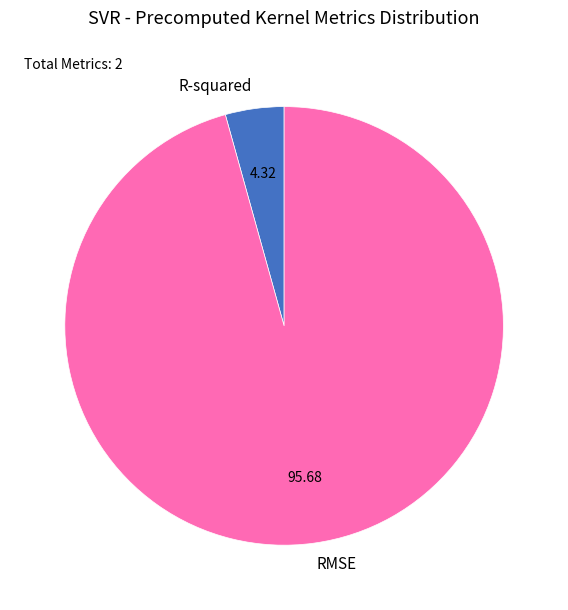

Between RMSE and R-squared, which is larger?

RMSE